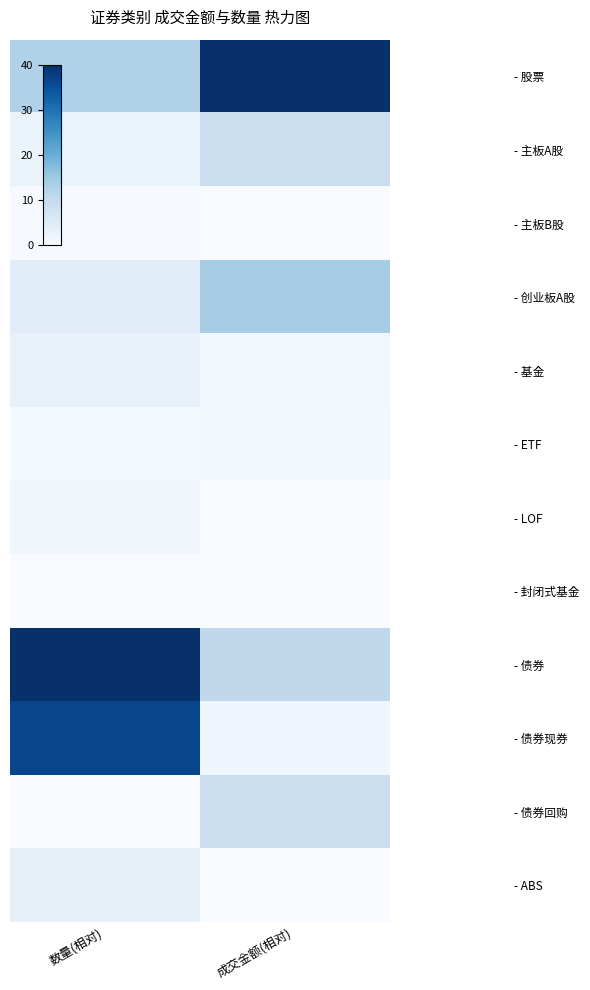

Reading left to right, what are all the values shown in this chart?

- 股票: 数量(相对)=12.7	成交金额(相对)=40.0
- 主板A股: 数量(相对)=2.5	成交金额(相对)=8.9
- 主板B股: 数量(相对)=0.2	成交金额(相对)=0.0
- 创业板A股: 数量(相对)=4.6	成交金额(相对)=13.9
- 基金: 数量(相对)=3.0	成交金额(相对)=1.0
- ETF: 数量(相对)=0.6	成交金额(相对)=0.8
- LOF: 数量(相对)=1.4	成交金额(相对)=0.1
- 封闭式基金: 数量(相对)=0.0	成交金额(相对)=0.0
- 债券: 数量(相对)=40.0	成交金额(相对)=10.8
- 债券现券: 数量(相对)=36.7	成交金额(相对)=1.9
- 债券回购: 数量(相对)=0.1	成交金额(相对)=8.9
- ABS: 数量(相对)=3.2	成交金额(相对)=0.0